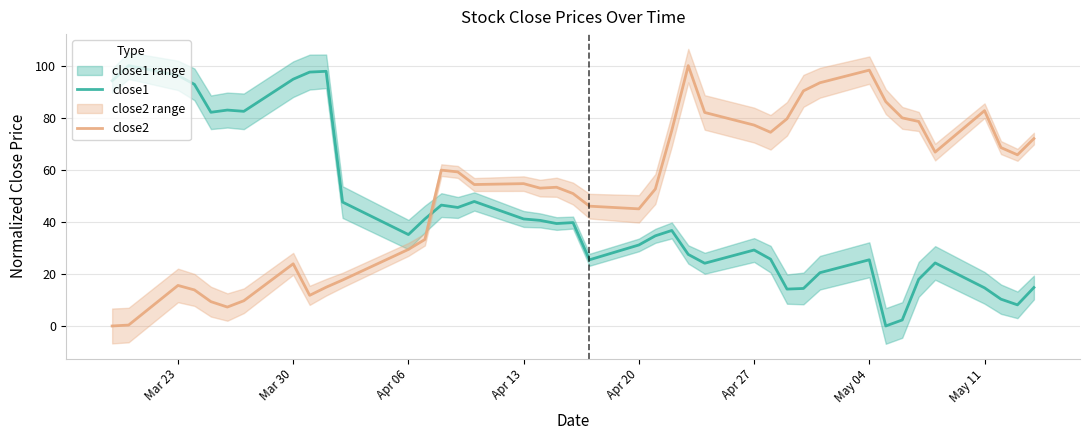

What is the average value of the close2 series?

52.2